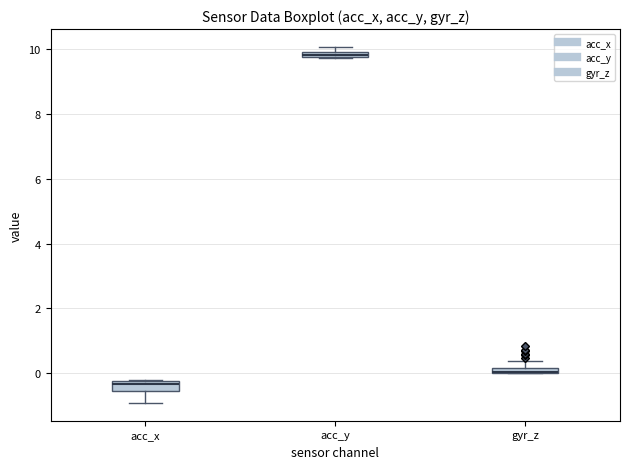

Where is the lower edge of the box for acc_y on the y-axis? The values are not printed on the chart, so give them approximately, as read against the axis.

9.8